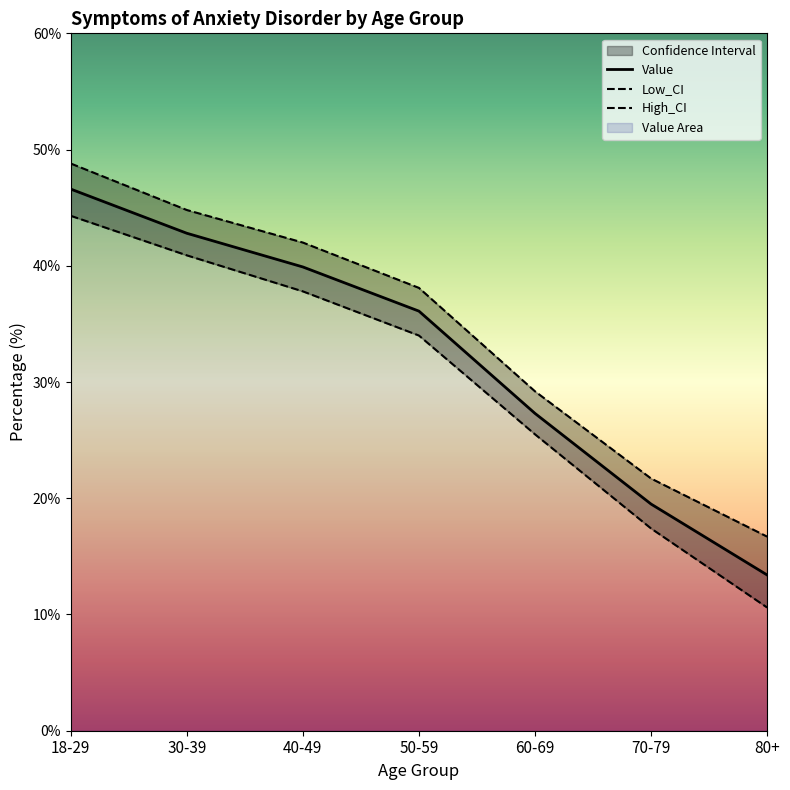

How many categories are shown in the chart?

7